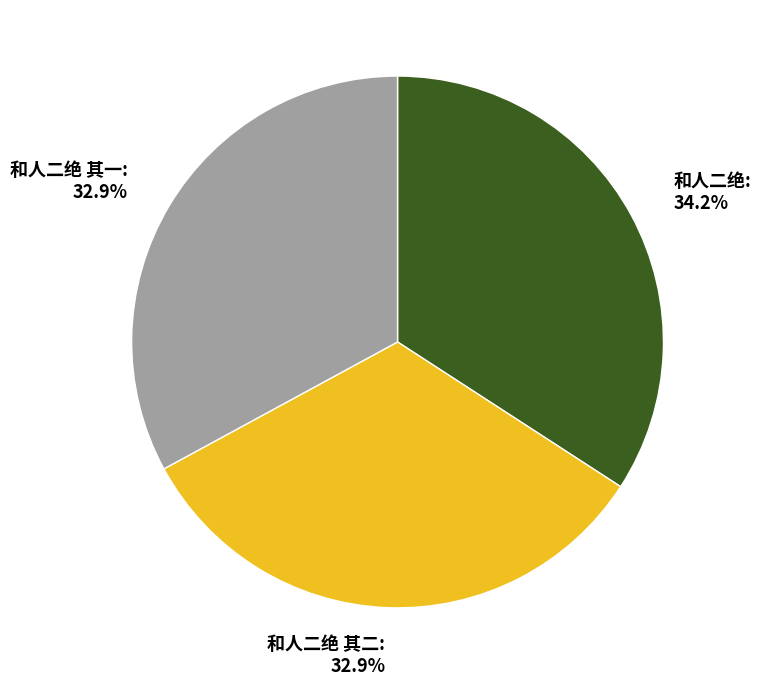

What portion of the pie excludes 和人二绝?

65.8%